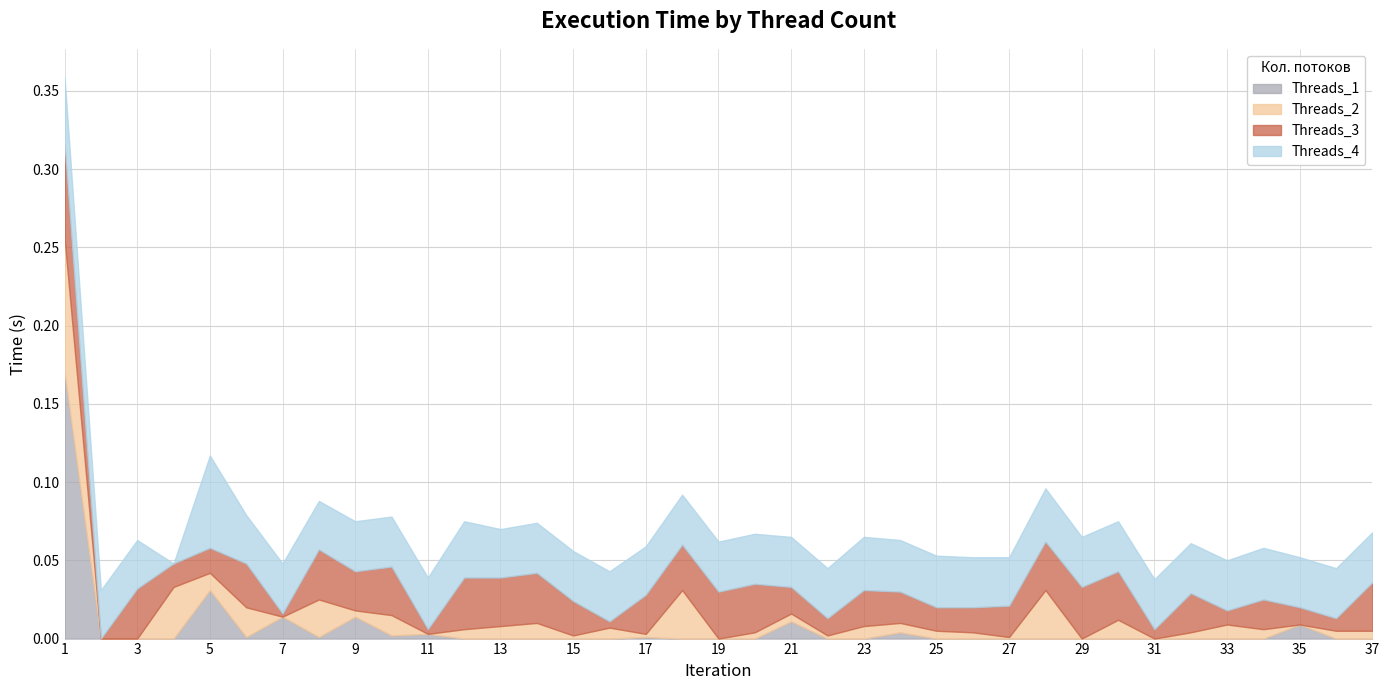

In Threads_3, how many points are higher than both neighbors (excluding endpoints)?

11